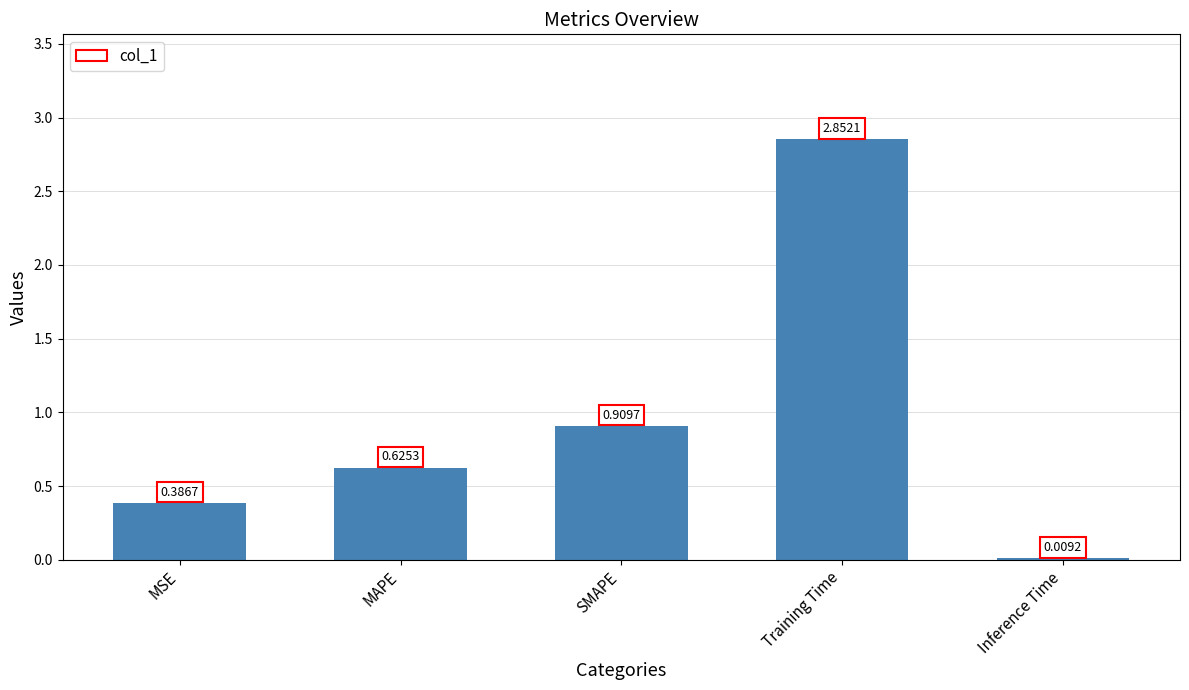

Which category has the highest value across all series?

Training Time